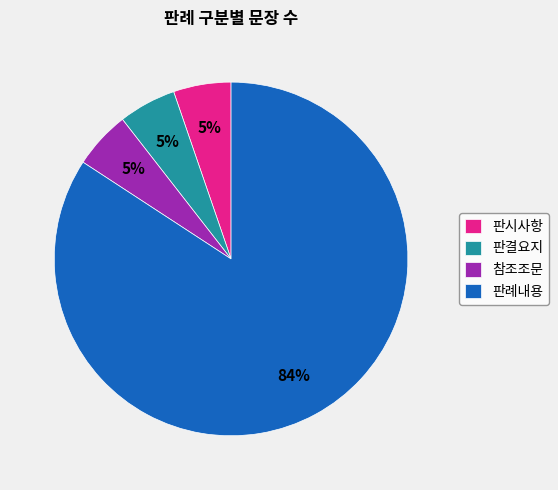

To the nearest percent, what portion does 참조조문 represent?

5%